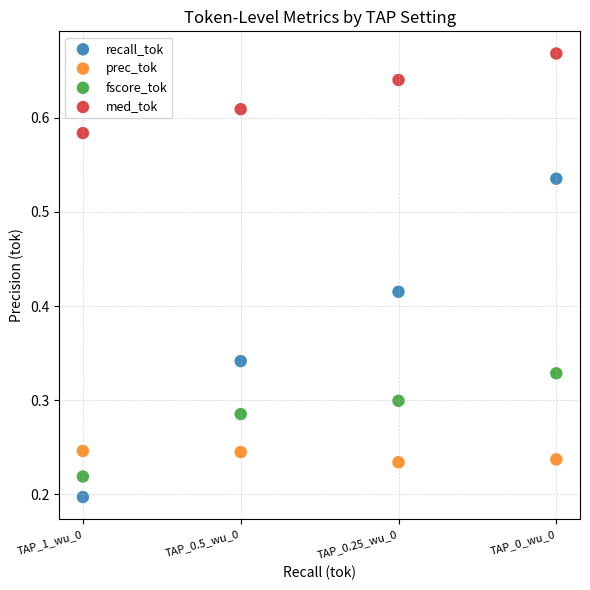

Which series contains the highest Y value?

med_tok